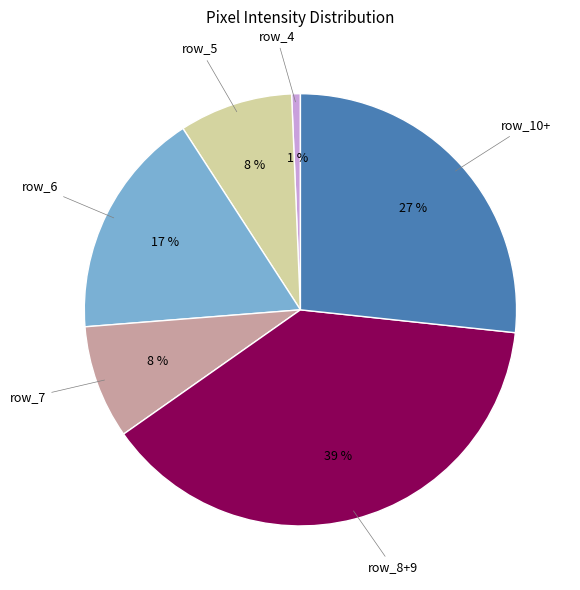

To the nearest percent, what is the average slice percentage?

17%